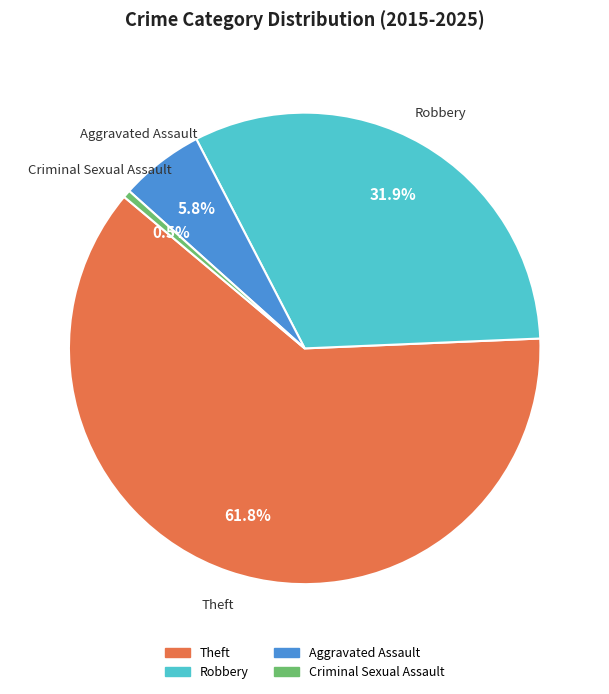

Is there a majority slice in this chart?

Yes